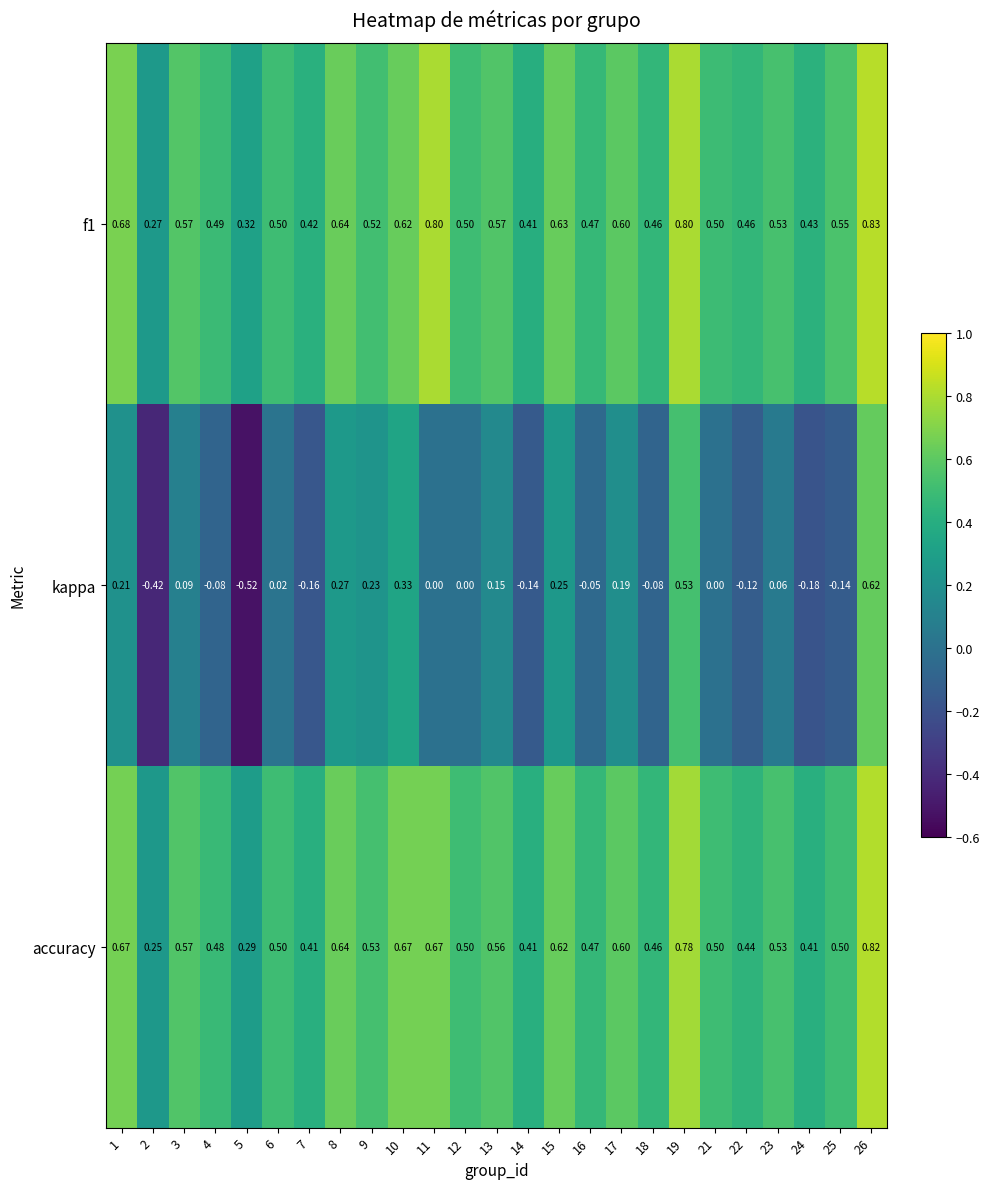

Which series changed the most between 6 and 13?

kappa